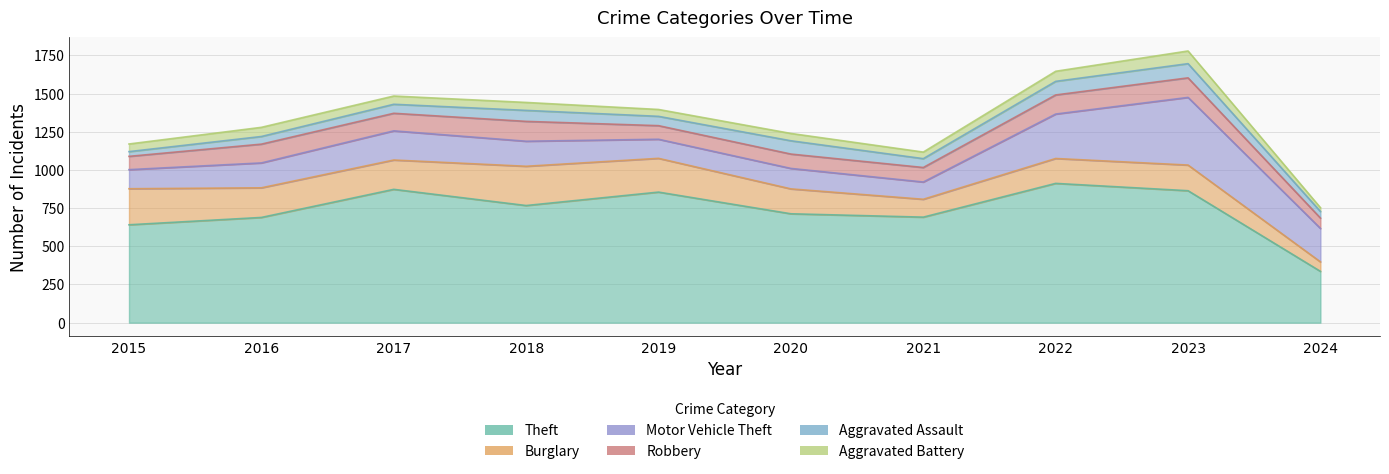

How many interior local peaks does the Theft series have?

3